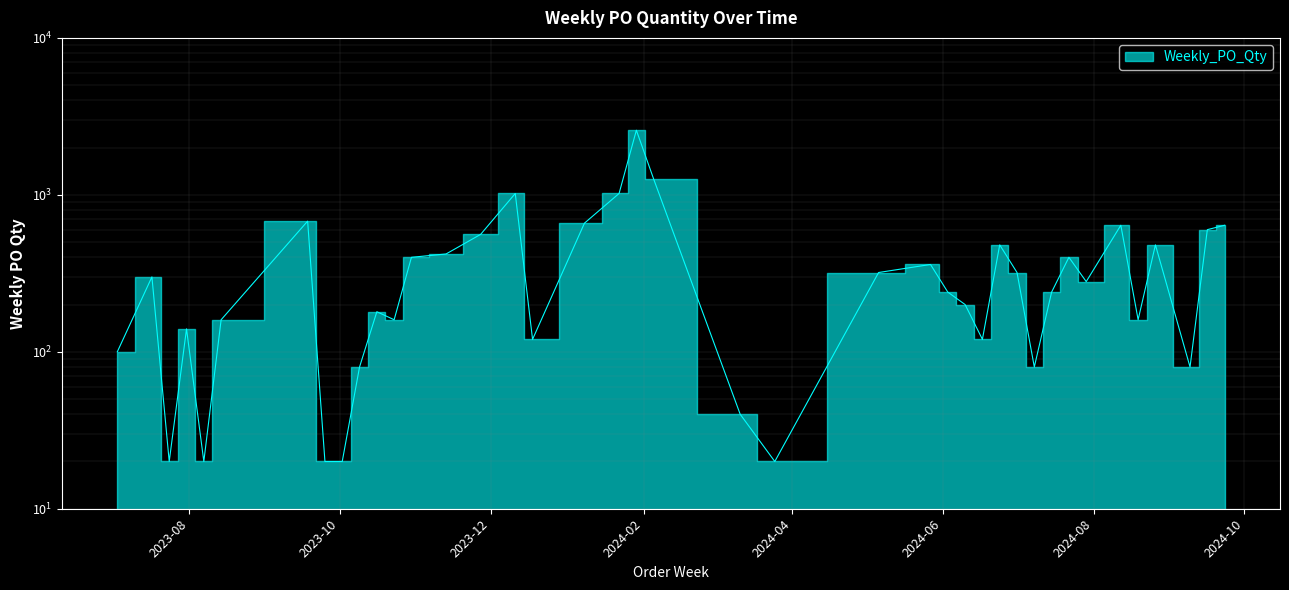

List the labels in order of value, smallest first.

2023-07-24, 2023-08-07, 2023-09-25, 2023-10-02, 2024-03-25, 2024-03-11, 2023-10-09, 2024-07-08, 2024-09-09, 2023-07-03, 2023-12-18, 2024-06-17, 2023-07-31, 2023-08-14, 2023-10-23, 2024-08-19, 2023-10-16, 2024-06-10, 2024-06-03, 2024-07-15, 2024-07-29, 2023-07-17, 2024-05-06, 2024-07-01, 2024-05-27, 2023-10-30, 2024-07-22, 2023-11-13, 2024-06-24, 2024-08-26, 2023-11-27, 2024-09-16, 2024-08-12, 2024-09-23, 2024-01-08, 2023-09-18, 2023-12-11, 2024-01-22, 2024-02-05, 2024-01-29